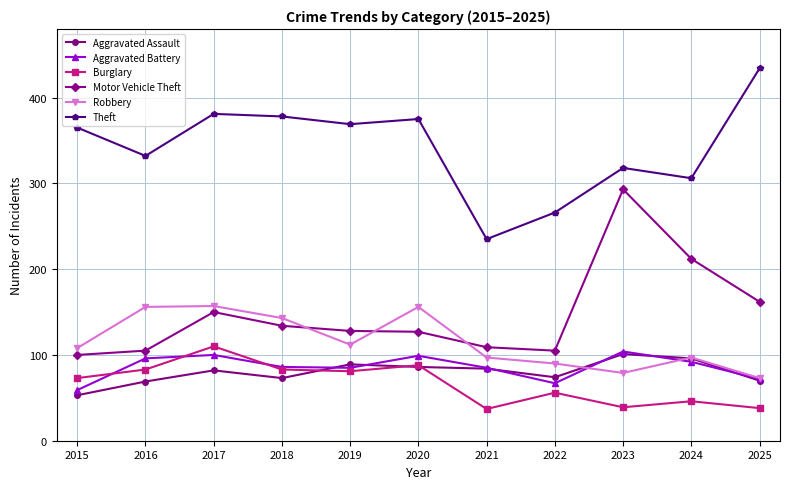

Read the Theft value at 2020, to the nearest 5.

375